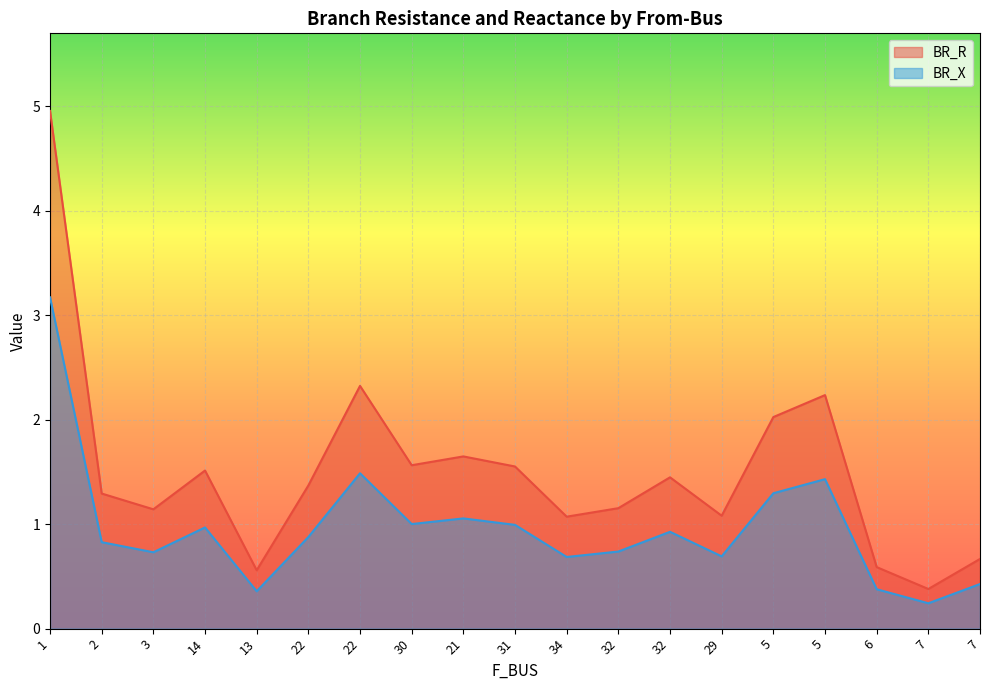

Between 32 and 14, which is larger?

14